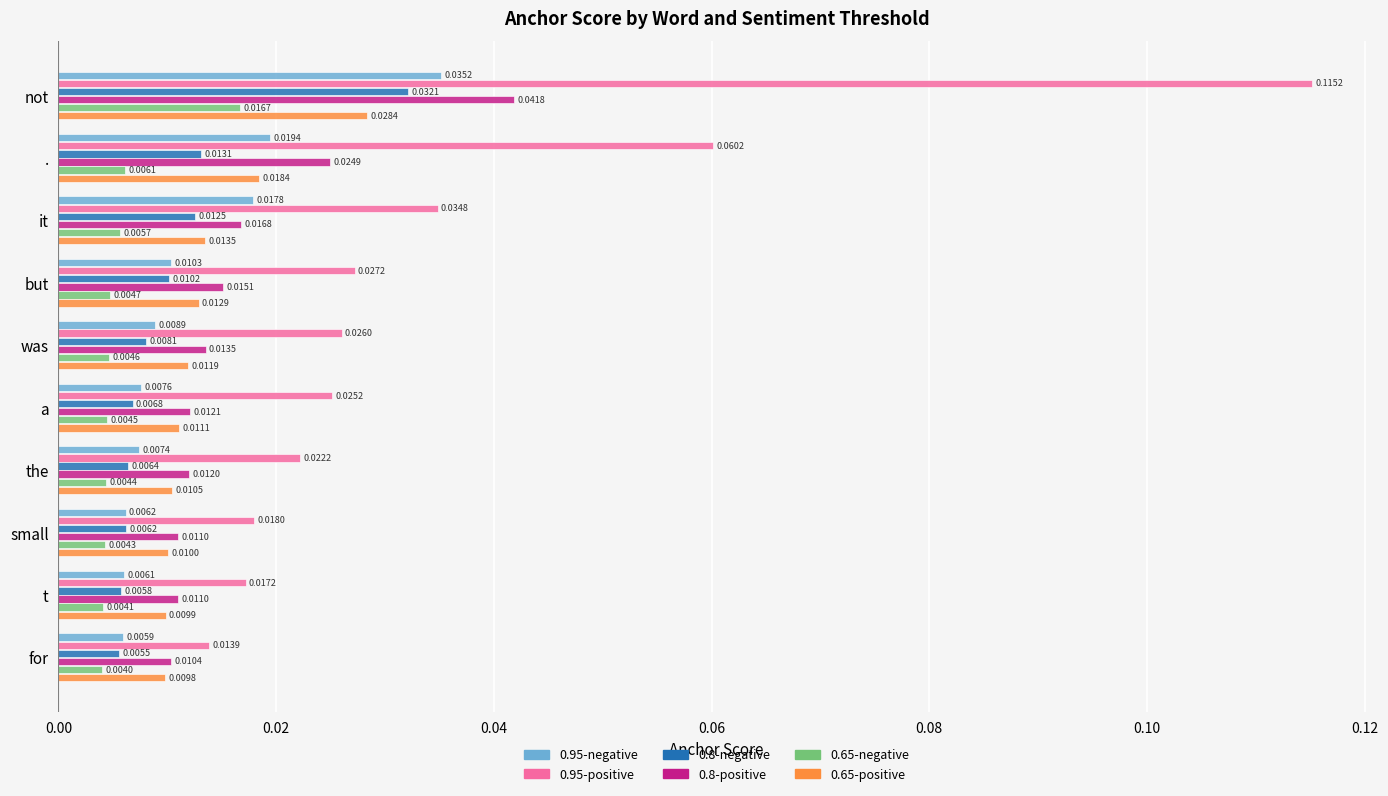

Which series has the largest range (max minus min)?

0.95-positive